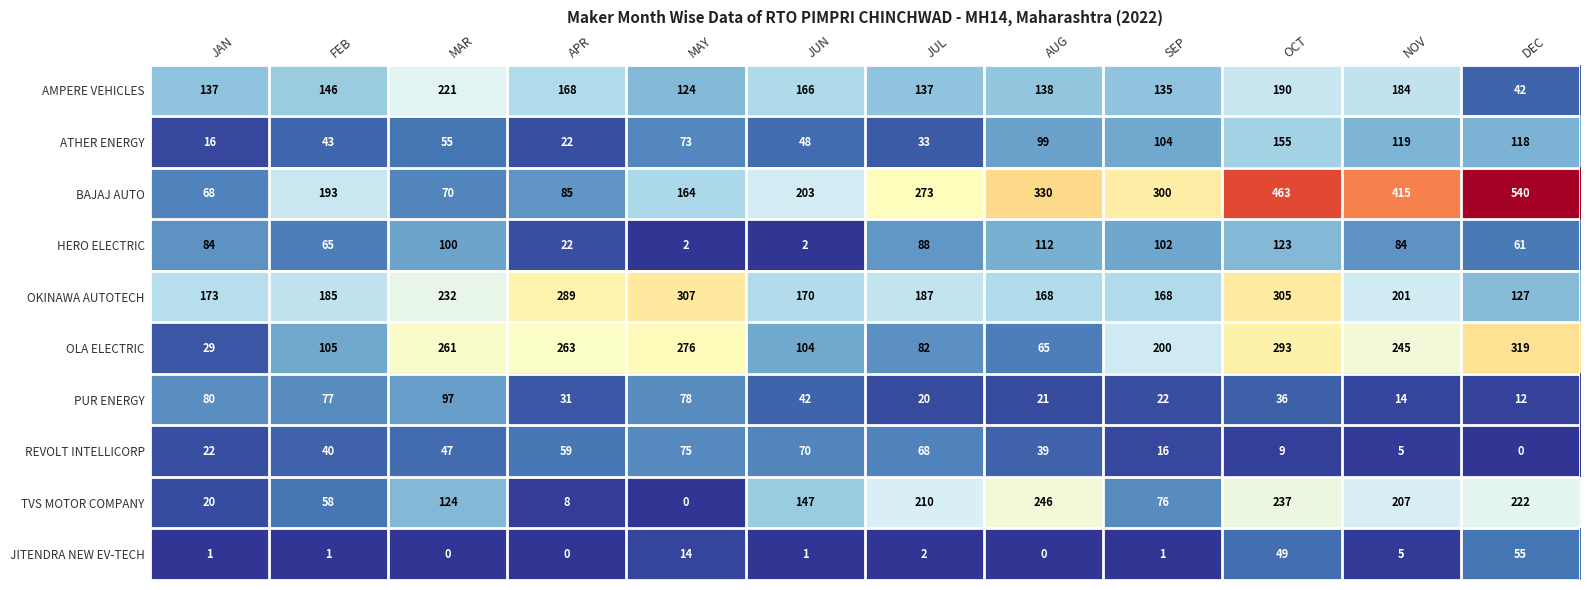

Which label corresponds to the largest value in the chart?

DEC